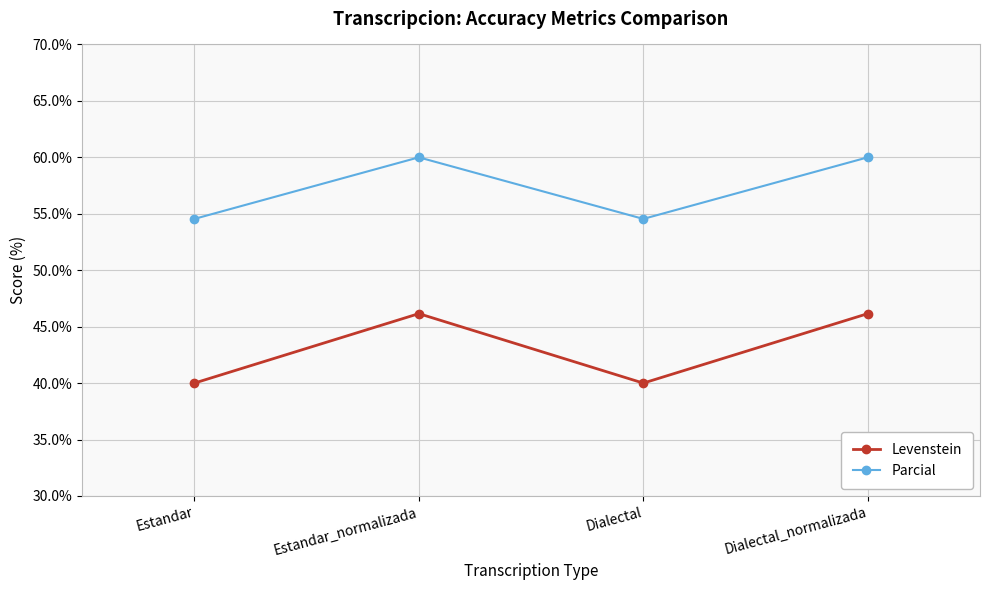

What is the maximum value for Levenstein?

46.2